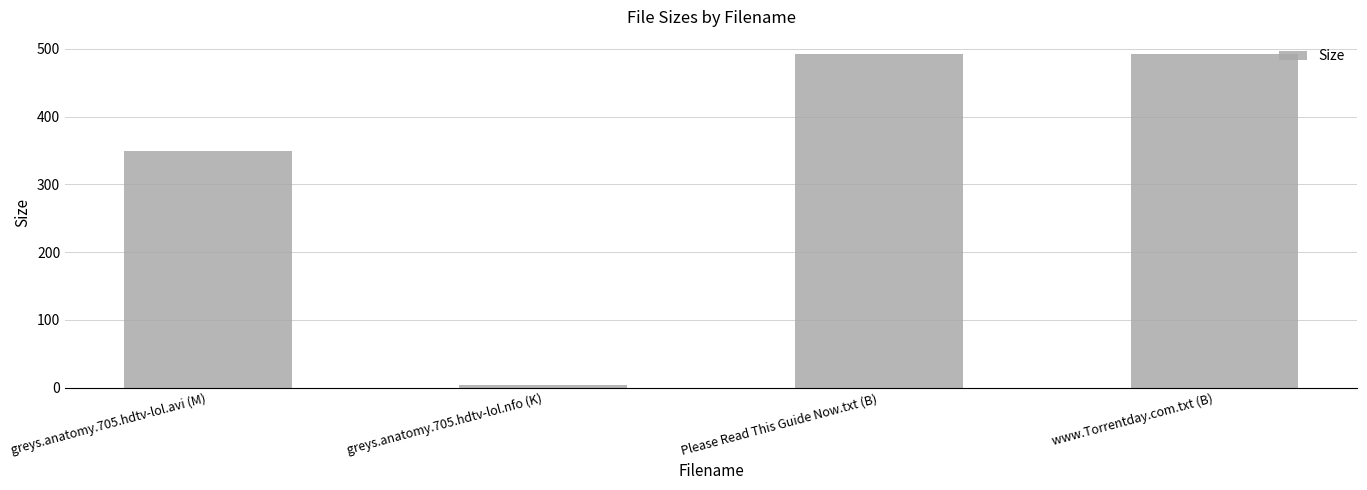

Reading left to right, list all the values displayed in this chart.

349.6	3.7	493.0	493.0